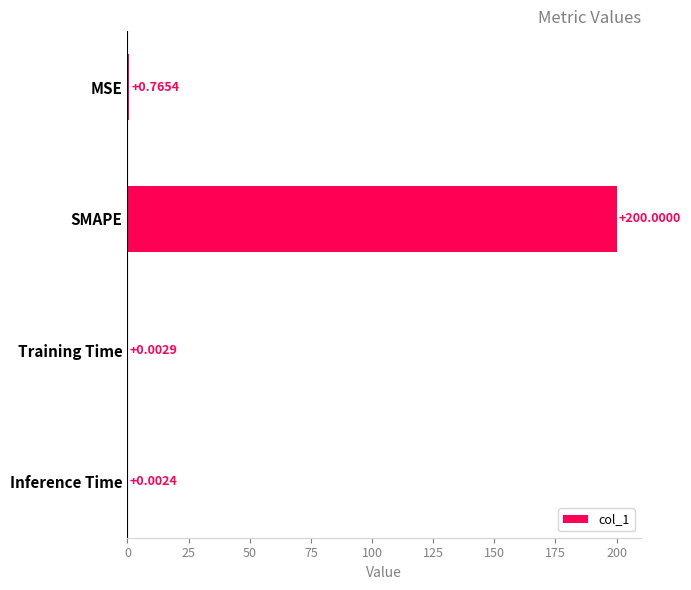

What is the change in value from MSE to Inference Time?

-0.8